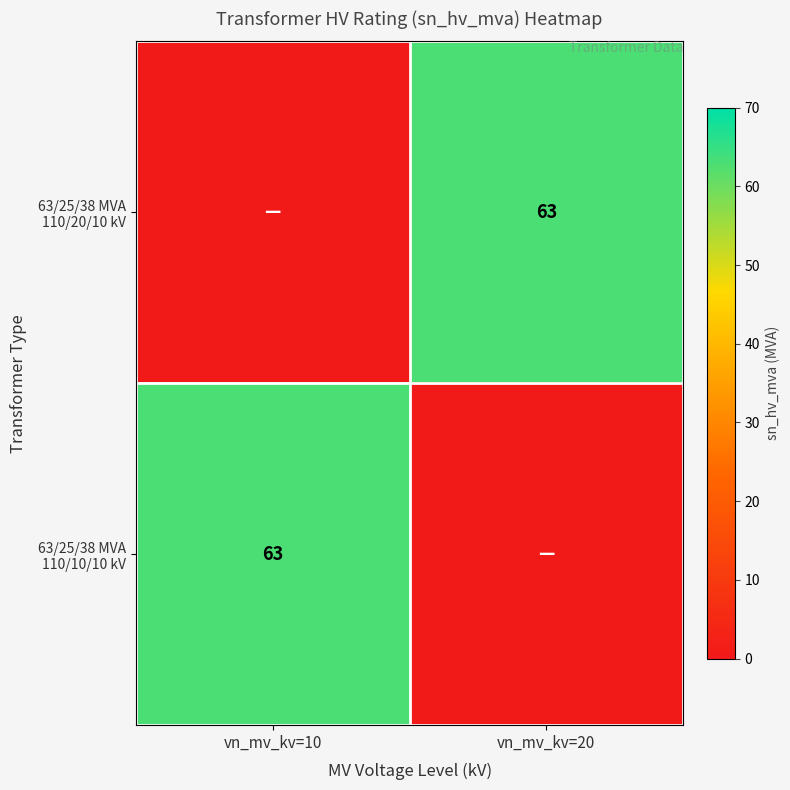

How many data points in 63/25/38 MVA 110/10/10 kV are less than 63?

1